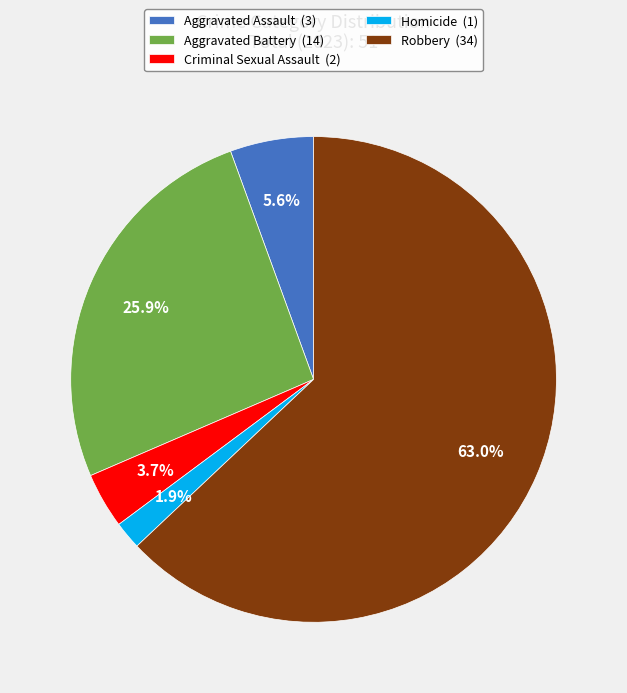

The Criminal Sexual Assault slice represents 4% of the pie. True or false?

True